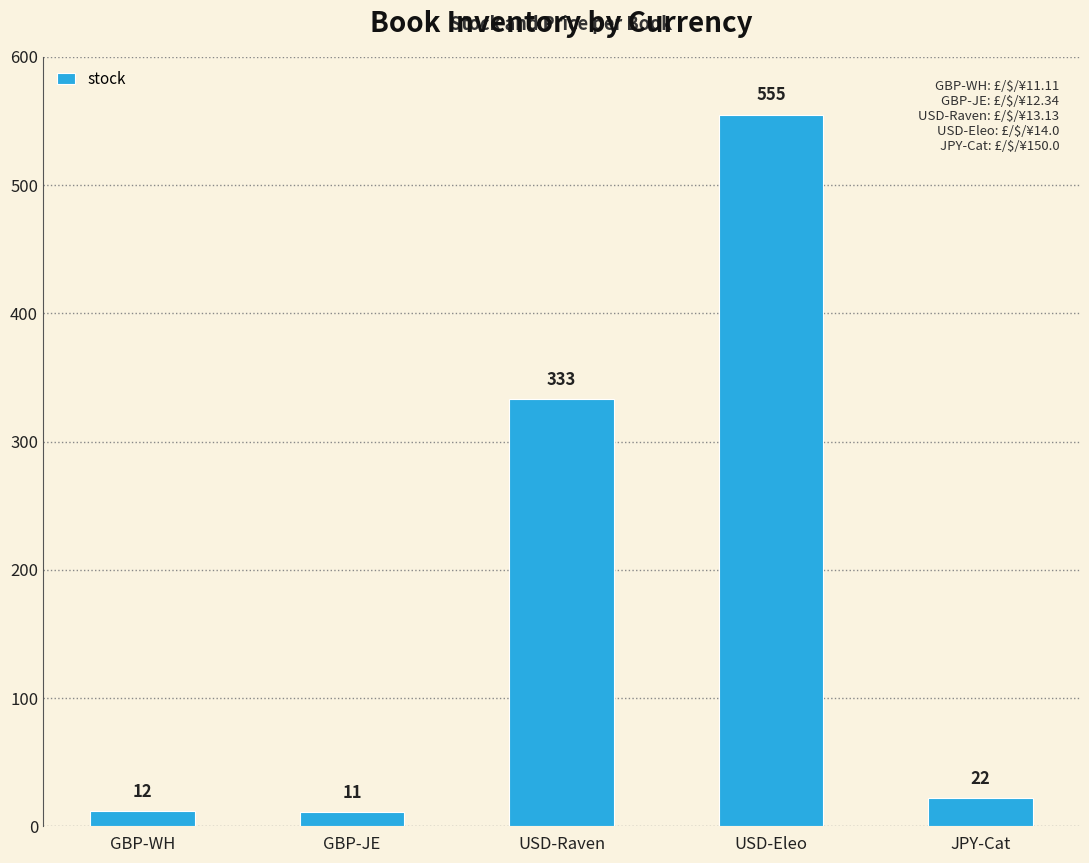

How many data points are less than 22?

2